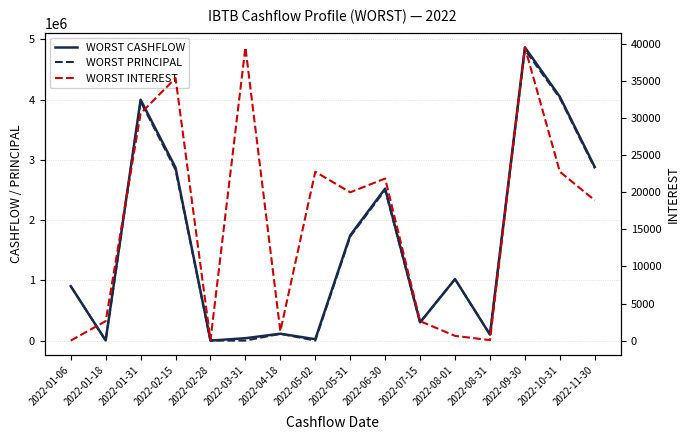

How many lines are shown in the chart?

3